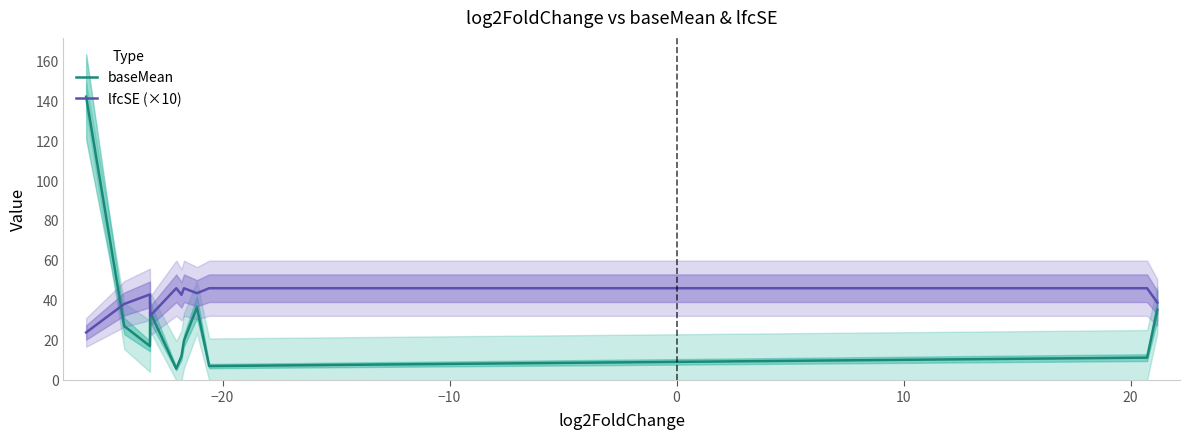

True or false: baseMean and lfcSE (×10) intersect in this chart.

True